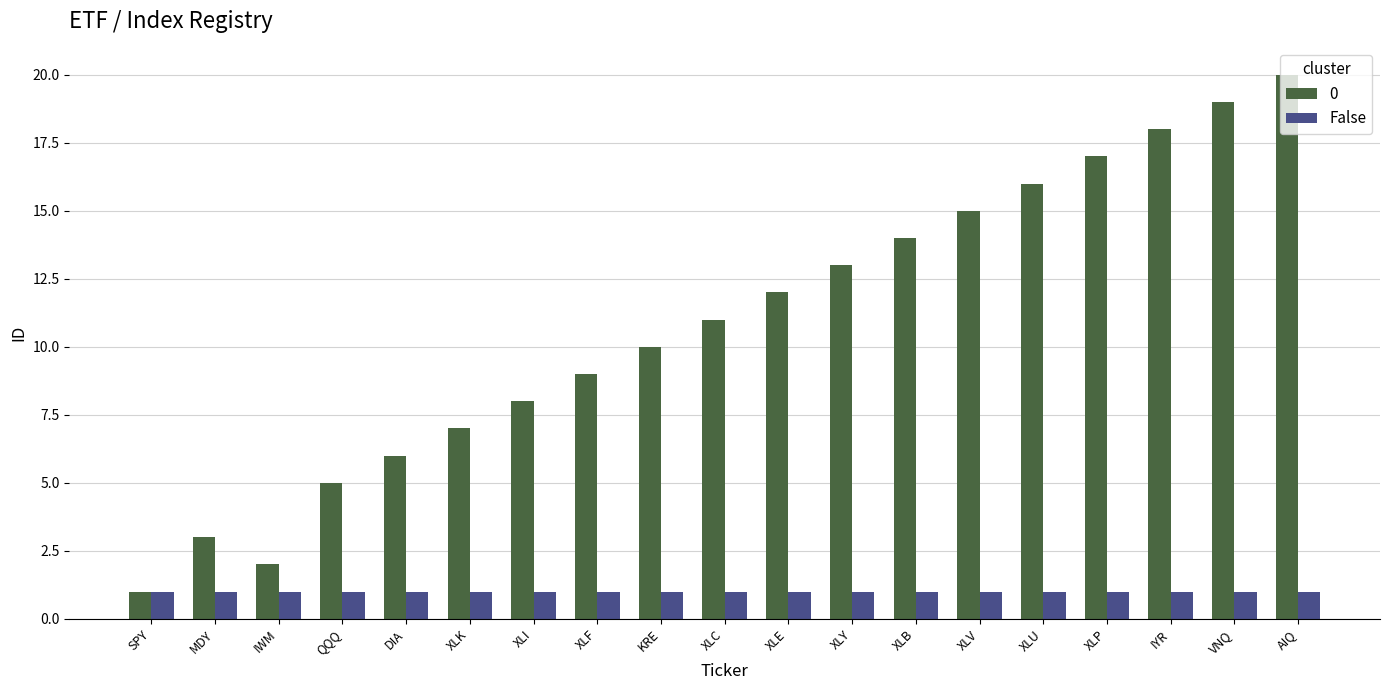

At which category does the chart reach its peak across all series?

AIQ